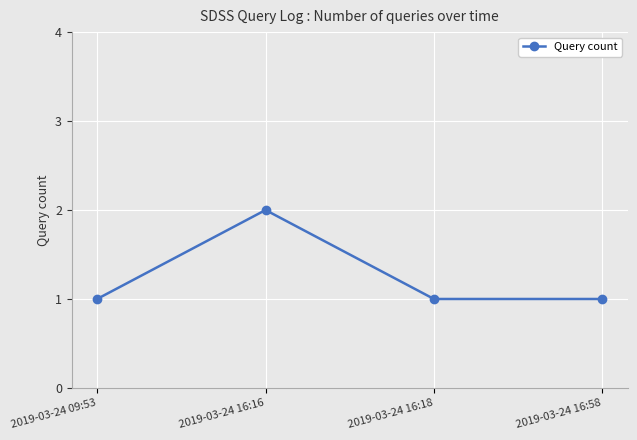

The chart shows a value of 1 at 2019-03-24 16:58. True or false?

True